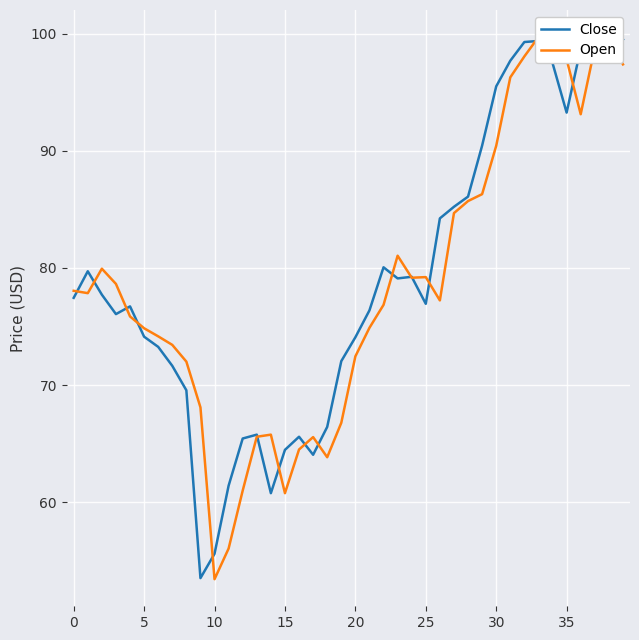

At 23, list the series in order from smallest to largest.

Close, Open